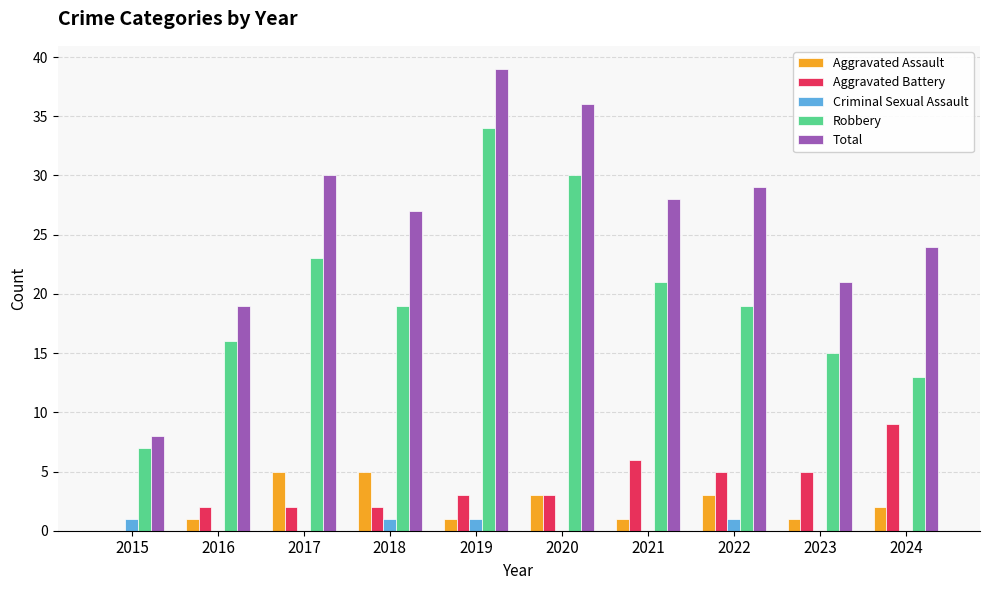

Are the bars horizontal?

No